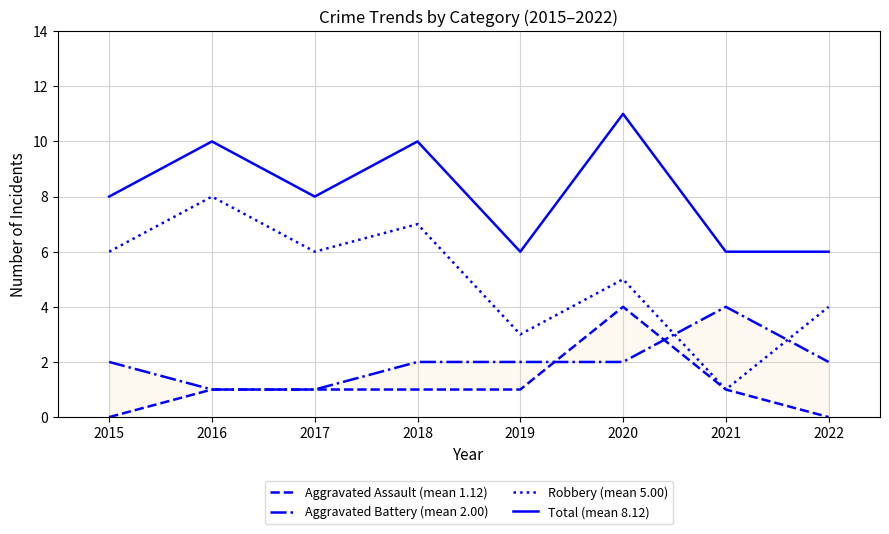

Which series has the largest range (max minus min)?

Robbery (mean 5.00)